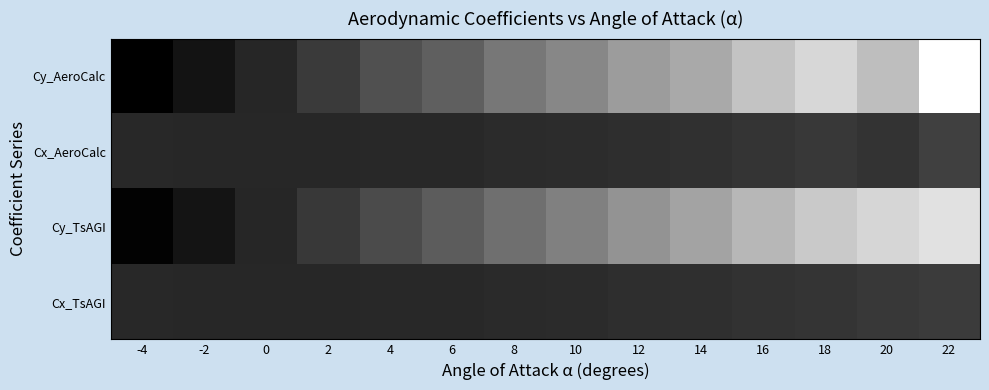

What is the total value across all series at 6?

1.0